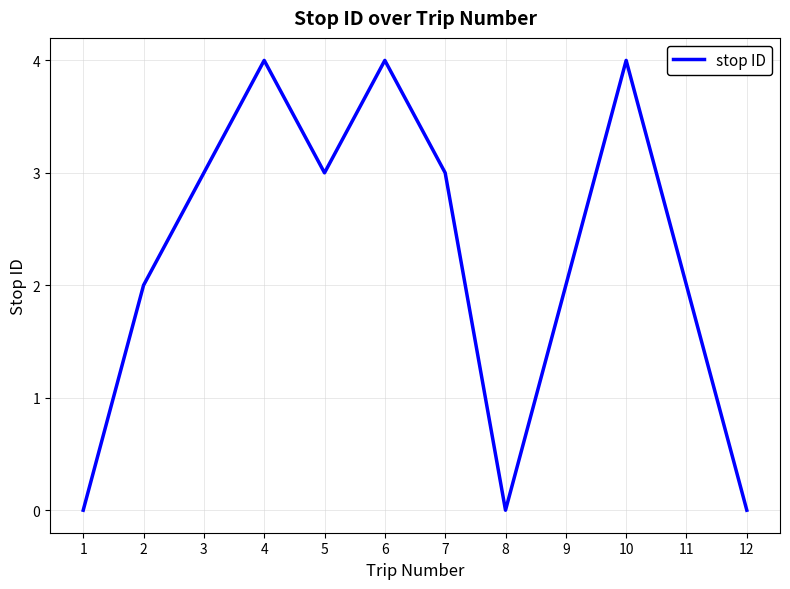

How many values are below 3?

6